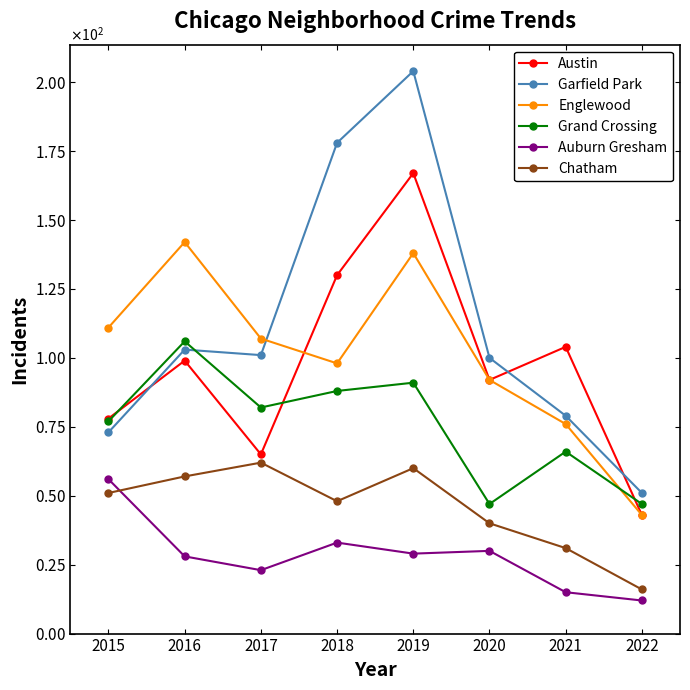

Read the Grand Crossing value at 2020, to the nearest 10.

50